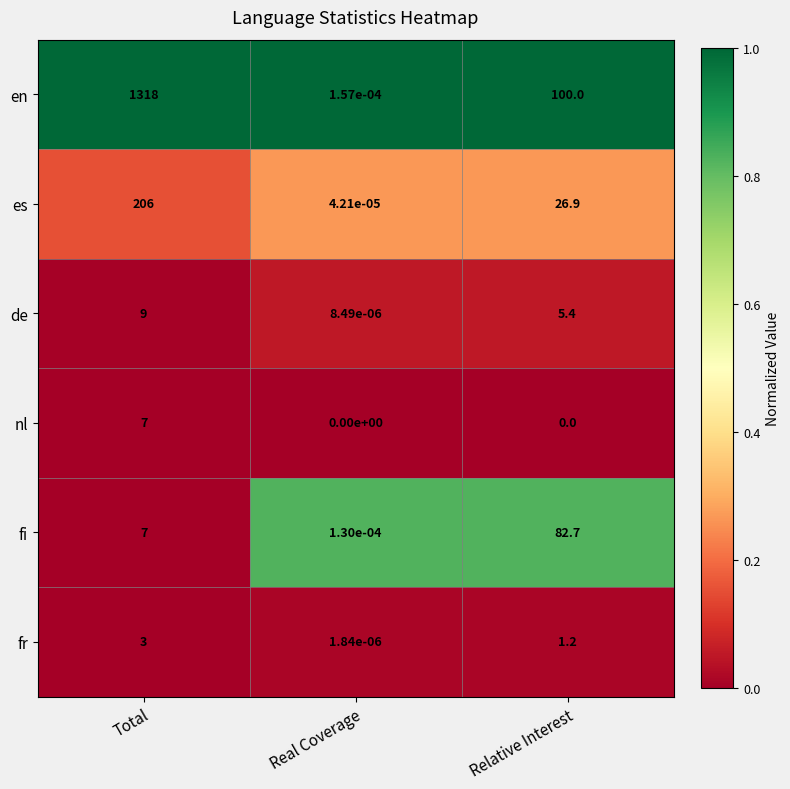

At which category is the sum across all series the highest?

Total